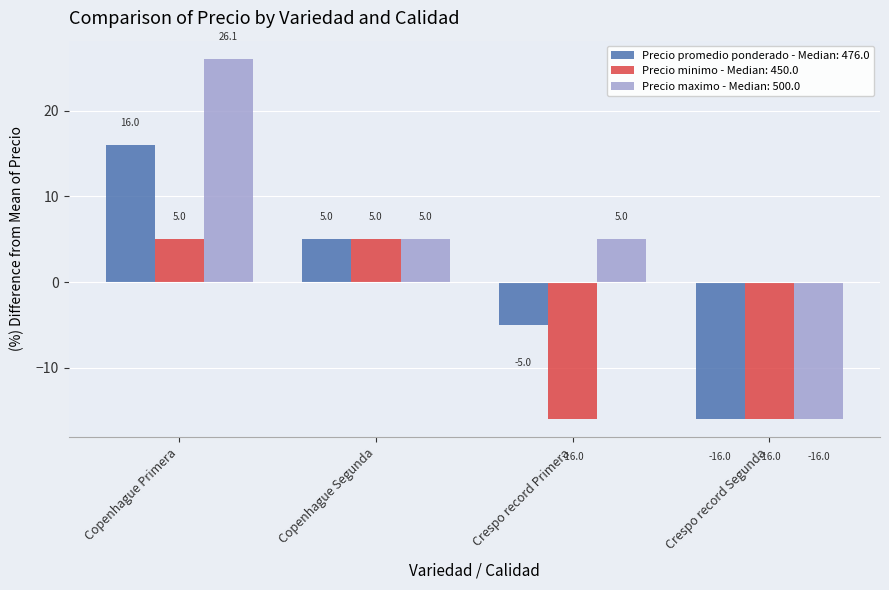

How many categories are shown in the chart?

4